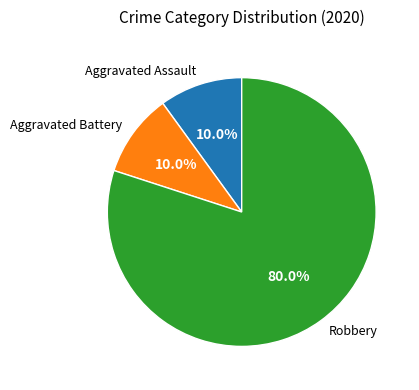

Does Aggravated Assault account for over 50% of the chart?

No